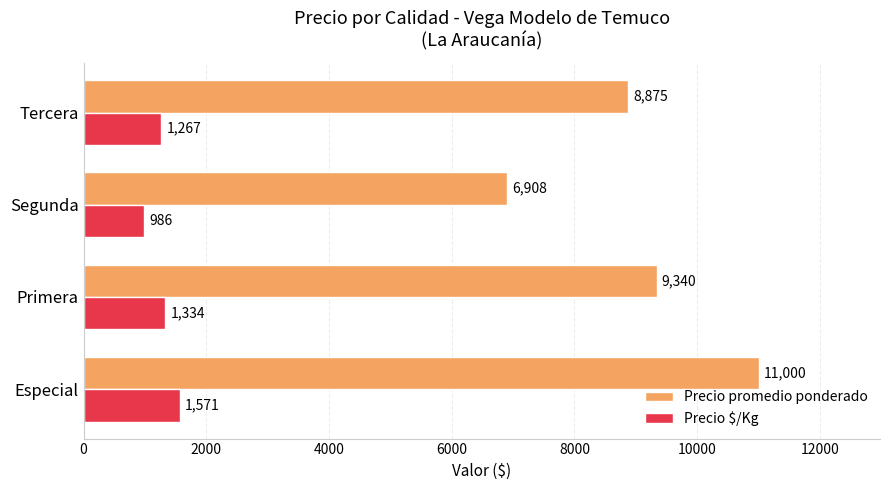

What is the highest value of the Precio $/Kg series?

1571